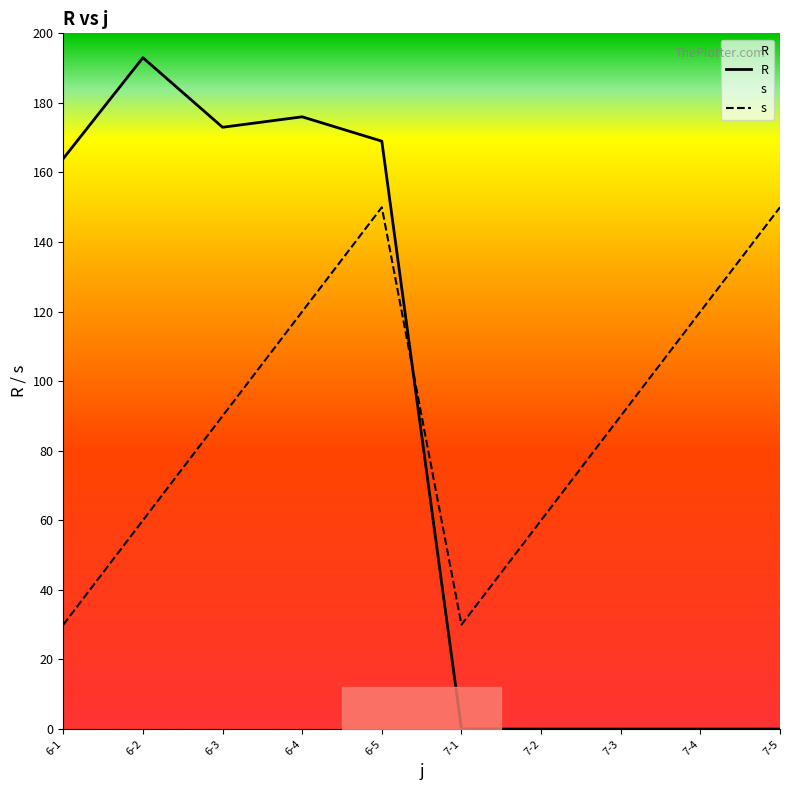

What is the label of the 8th point from the left?

7-3